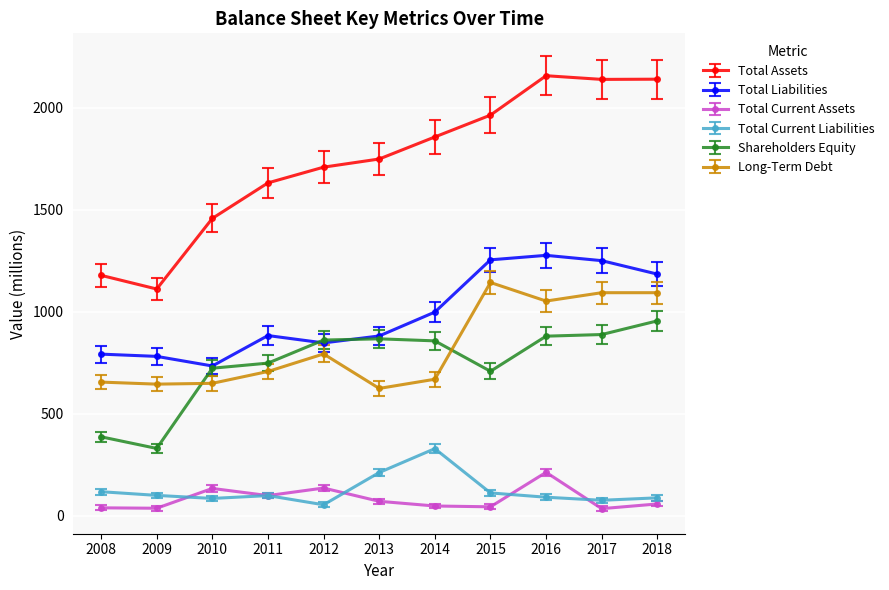

How many distinct data groups are displayed?

6